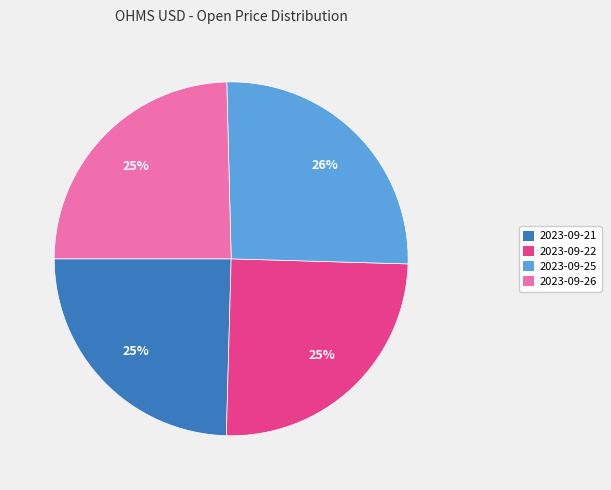

How many segments does this pie chart have?

4